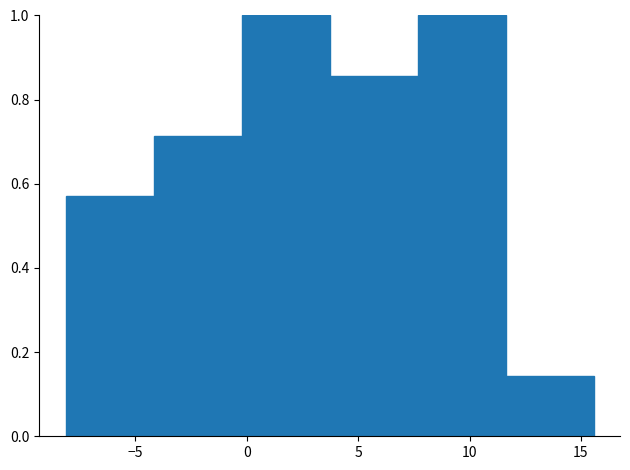

How tall is the bar that spans -4.0 to 0.0 on the x-axis? Neither the bar edges nor the heights are printed on the chart, so give them approximately, as read against the axes.

0.72